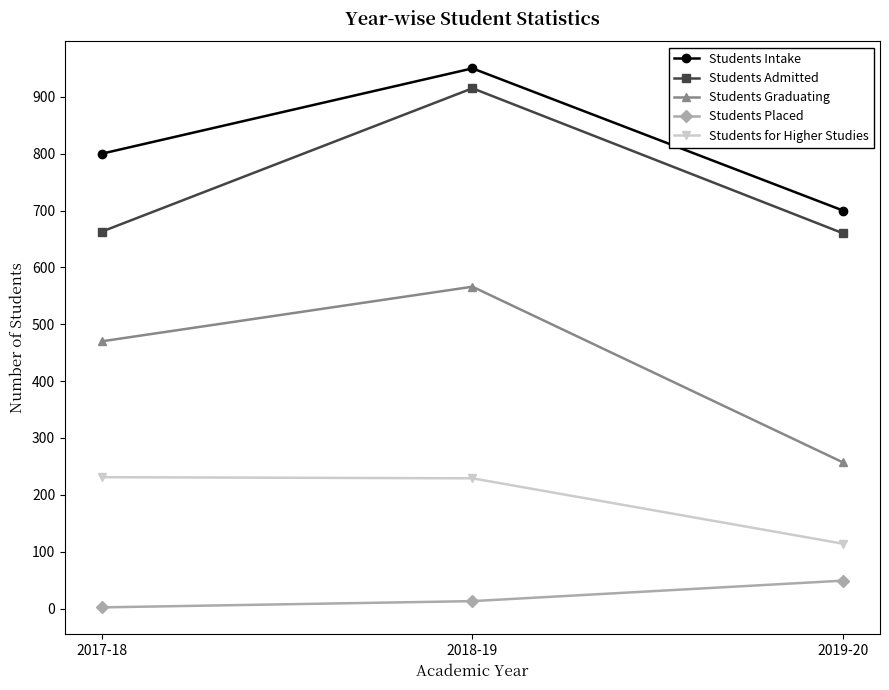

At 2019-20, list the series in order from largest to smallest.

Students Intake, Students Admitted, Students Graduating, Students for Higher Studies, Students Placed